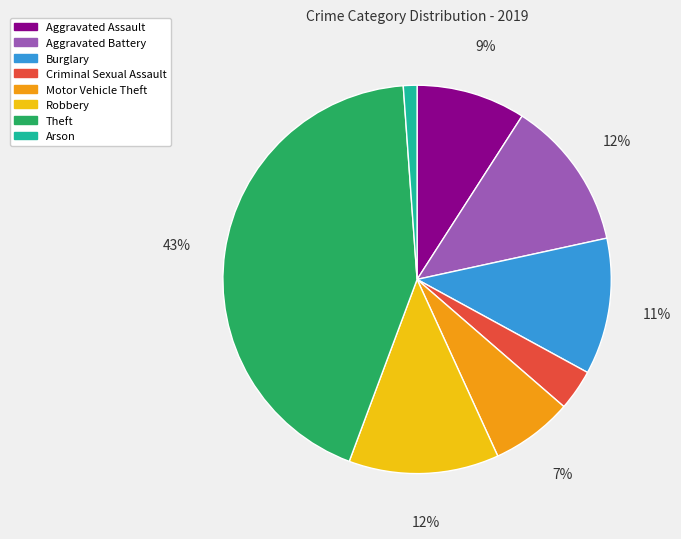

To the nearest percent, what is the difference between the largest and smallest slice percentages?

42%